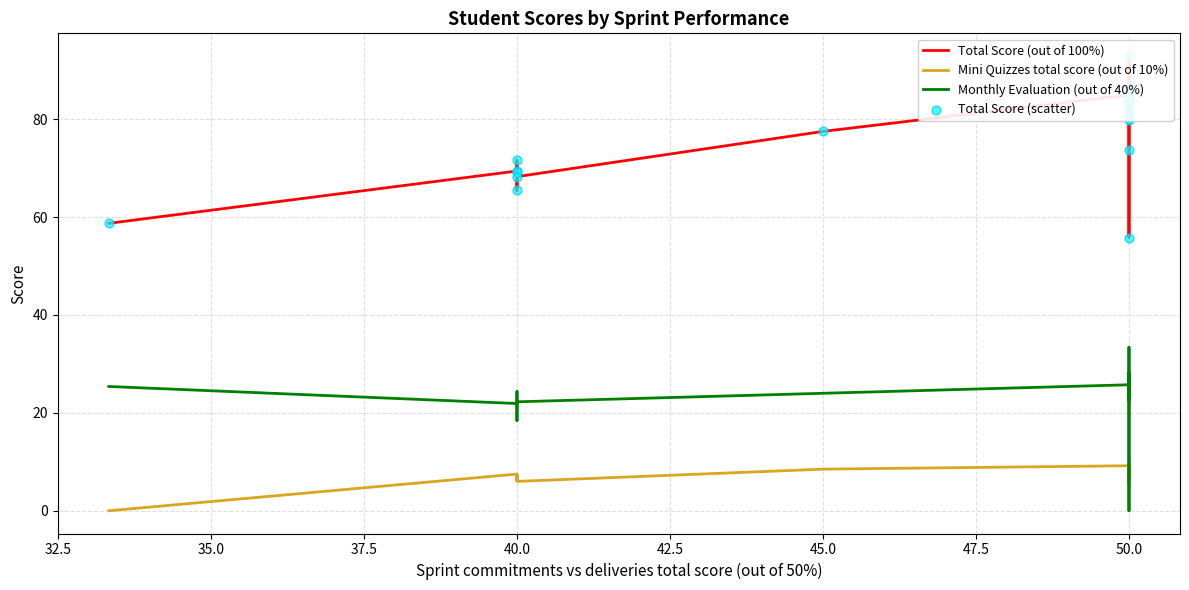

Which series has the widest spread of Y values?

Total Score (out of 100%)